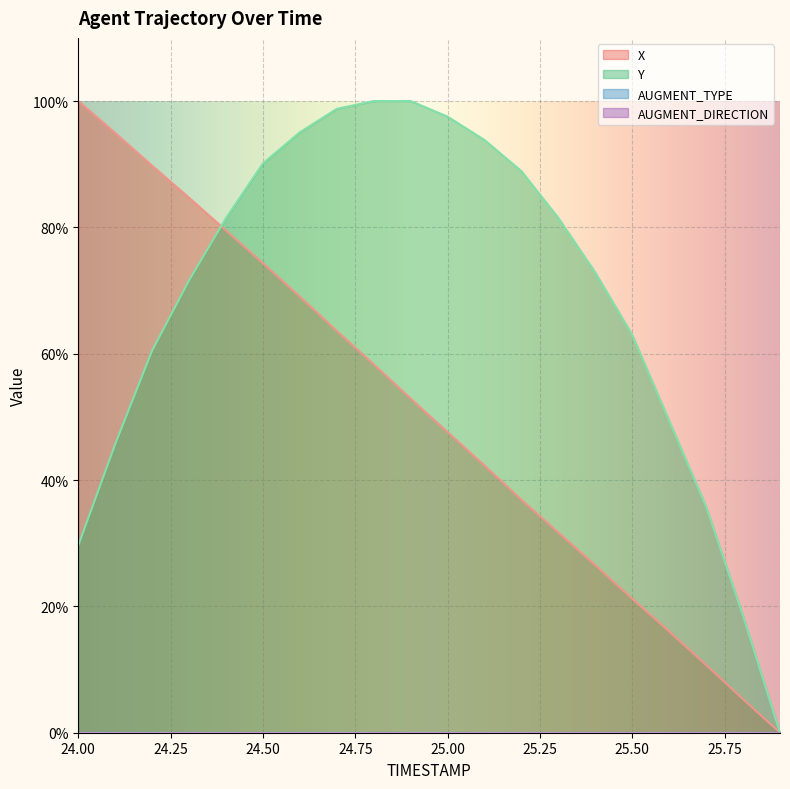

How many times do Y and X cross each other?

1